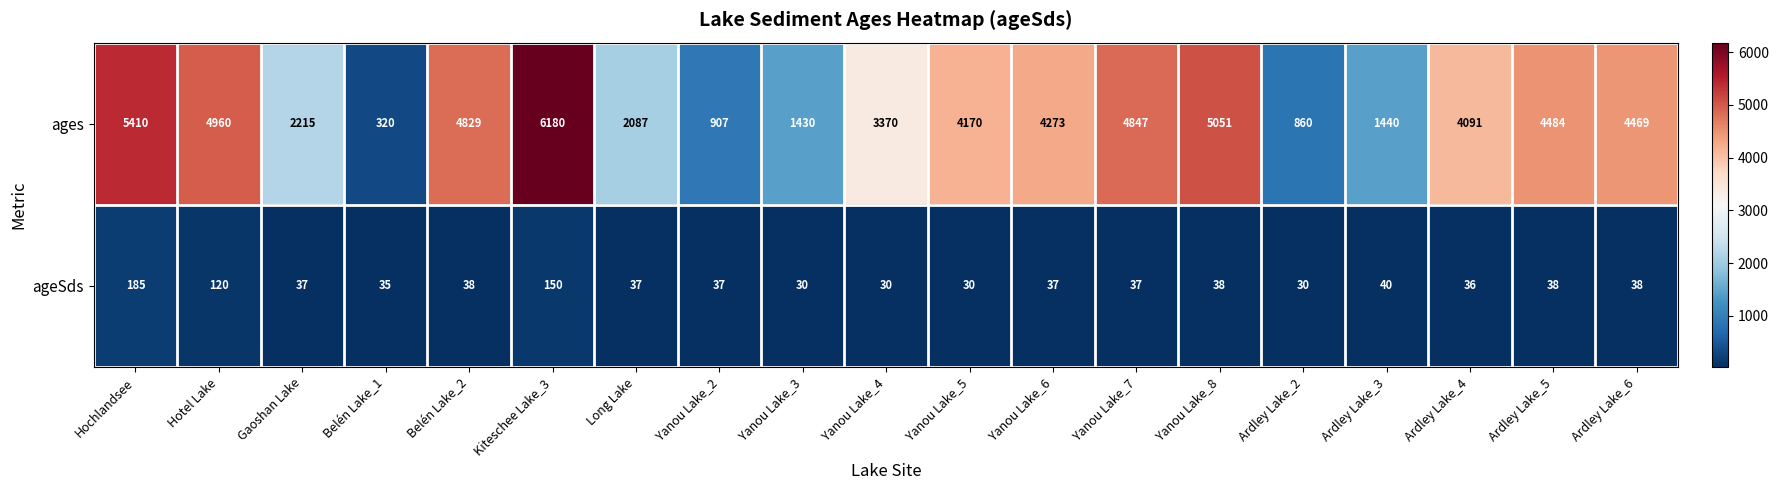

Where does the ages series first go above 4170?

Hochlandsee